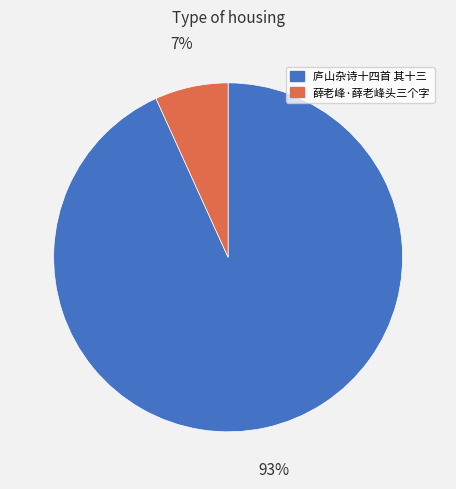

Which category accounts for the majority?

庐山杂诗十四首 其十三